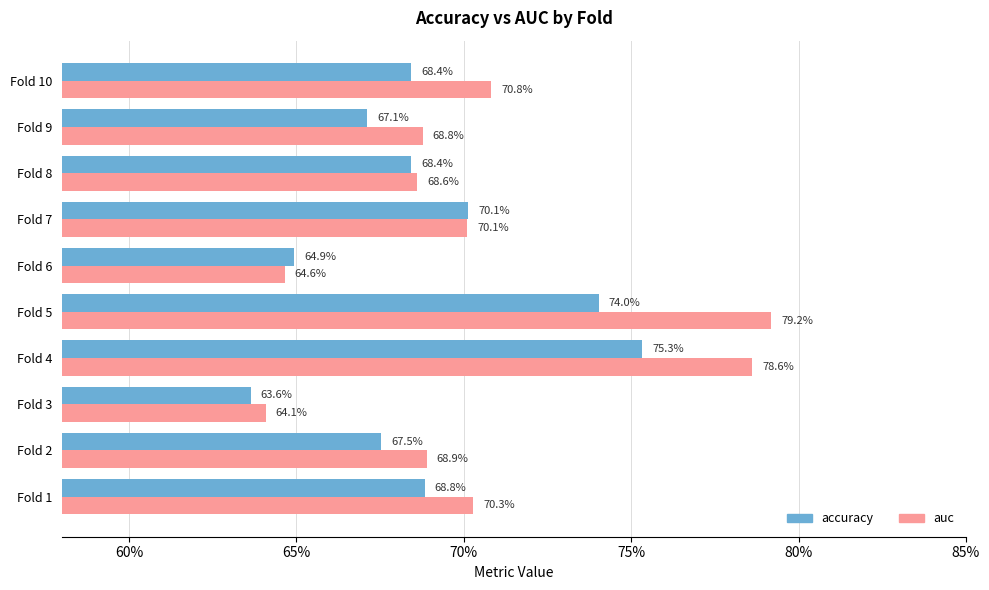

What are all the series names shown in the legend?

accuracy, auc